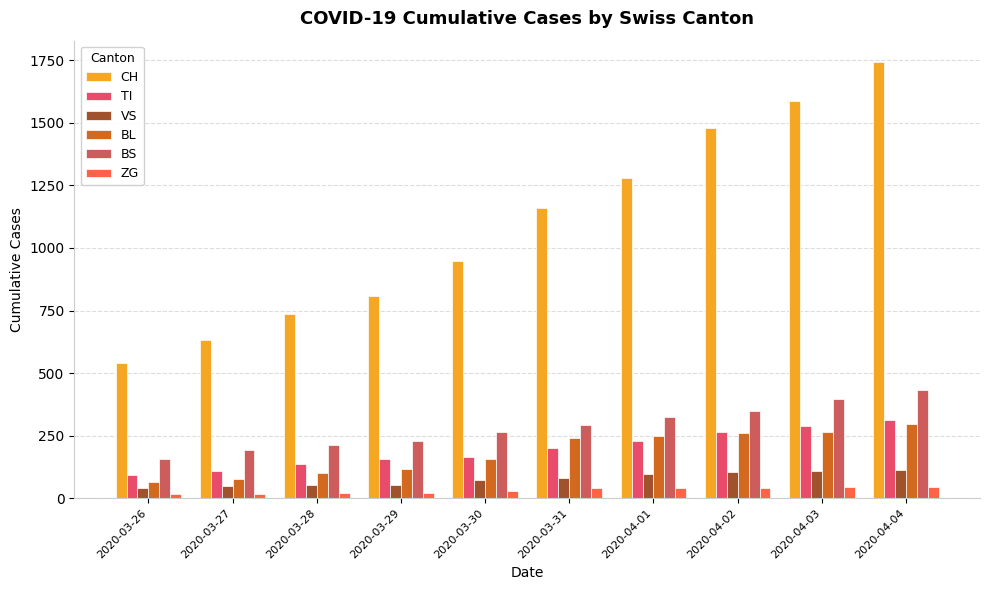

What is the sum of all BS values?

2844